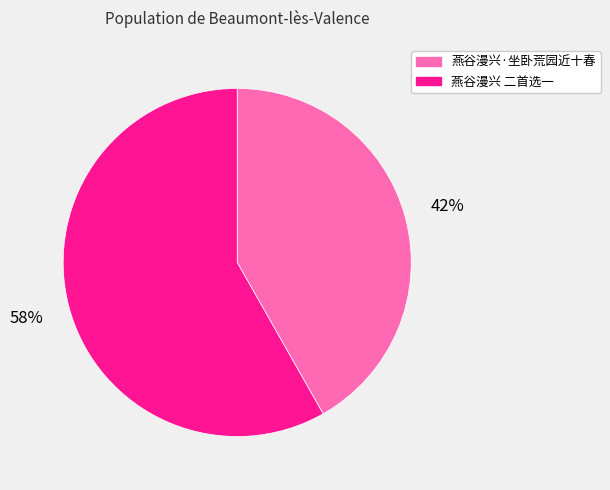

To the nearest percent, what is the difference between the 燕谷漫兴 二首选一 and 燕谷漫兴·坐卧荒园近十春 slice percentages?

16%